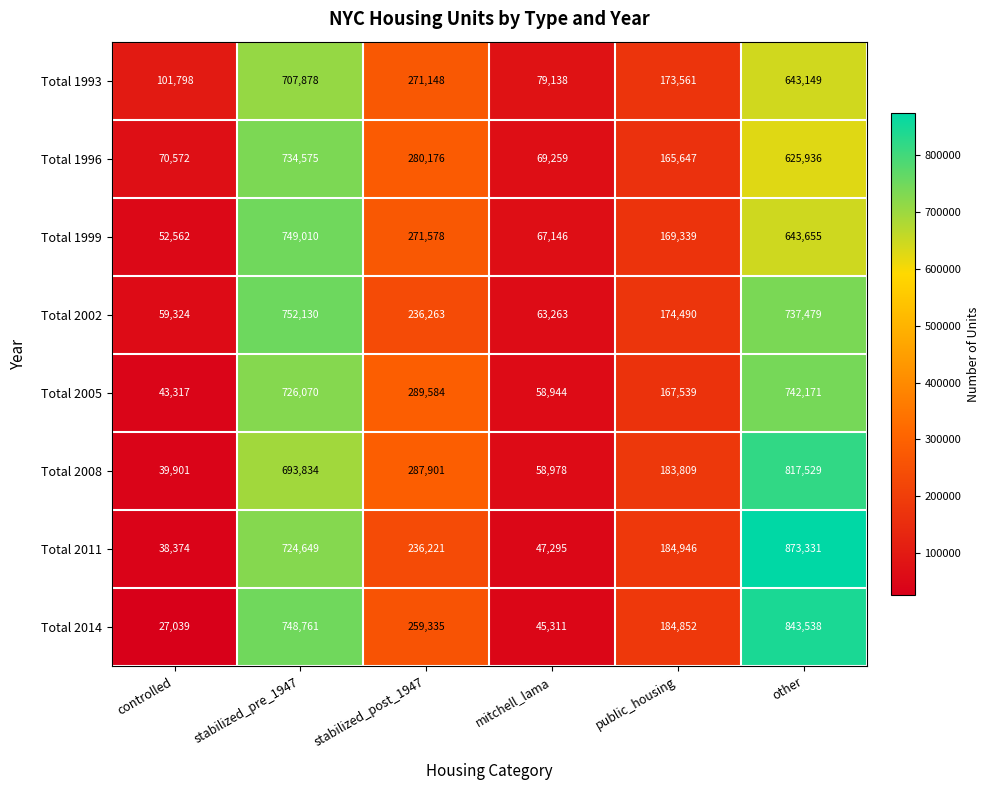

Where does the Total 2008 series first go above 287901?

stabilized_pre_1947